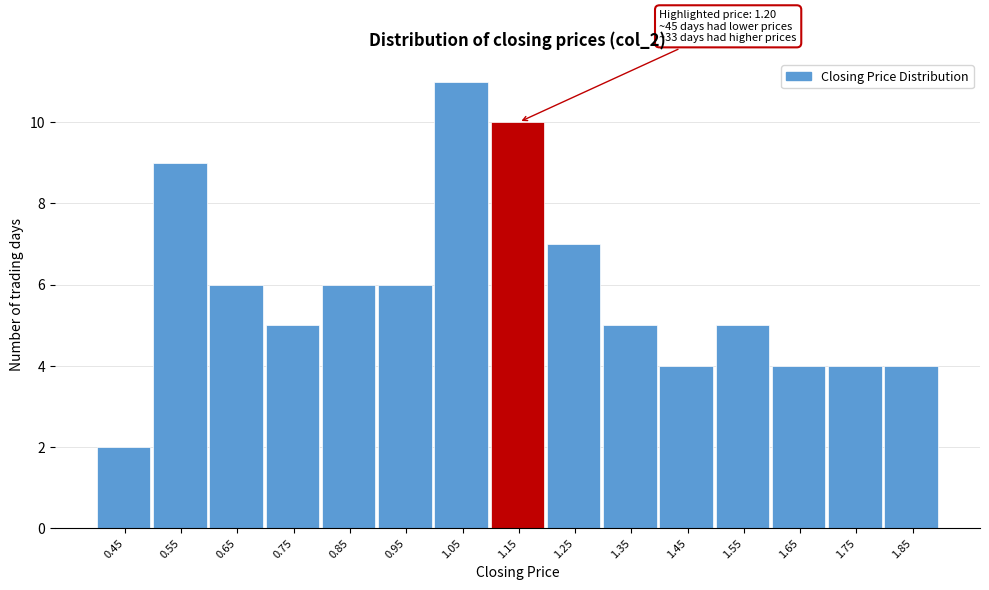

Reading left to right, extract all data points from this chart.

2	9	6	5	6	6	11	10	7	5	4	5	4	4	4